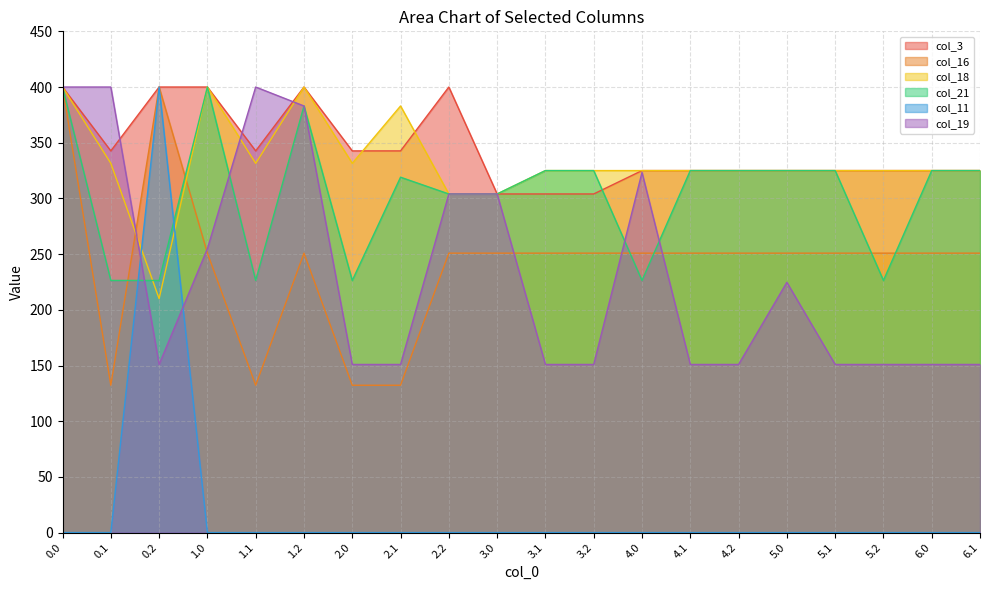

How many categories are shown in the chart?

20